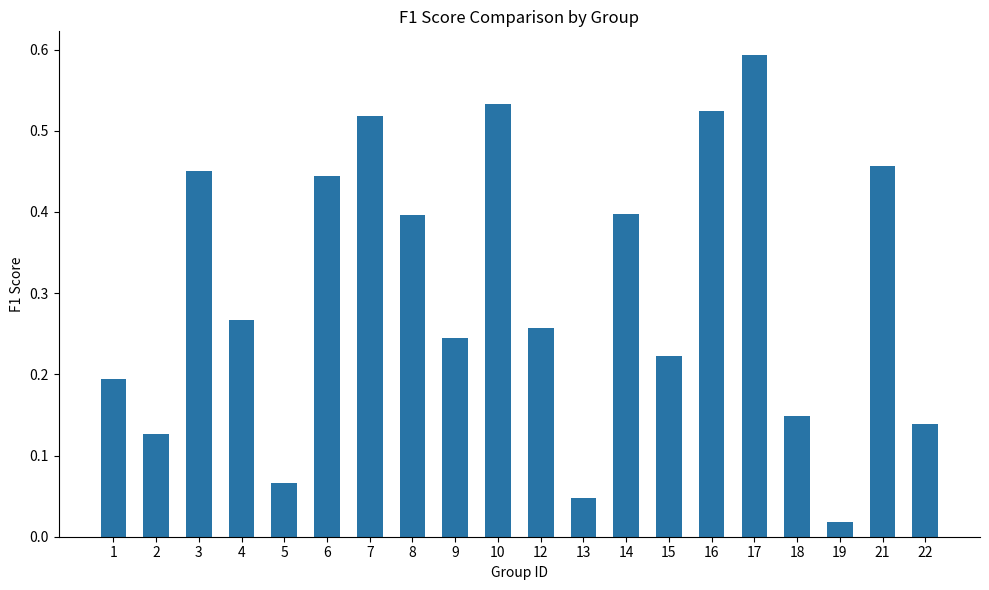

Which has a higher value, 16 or 1?

16